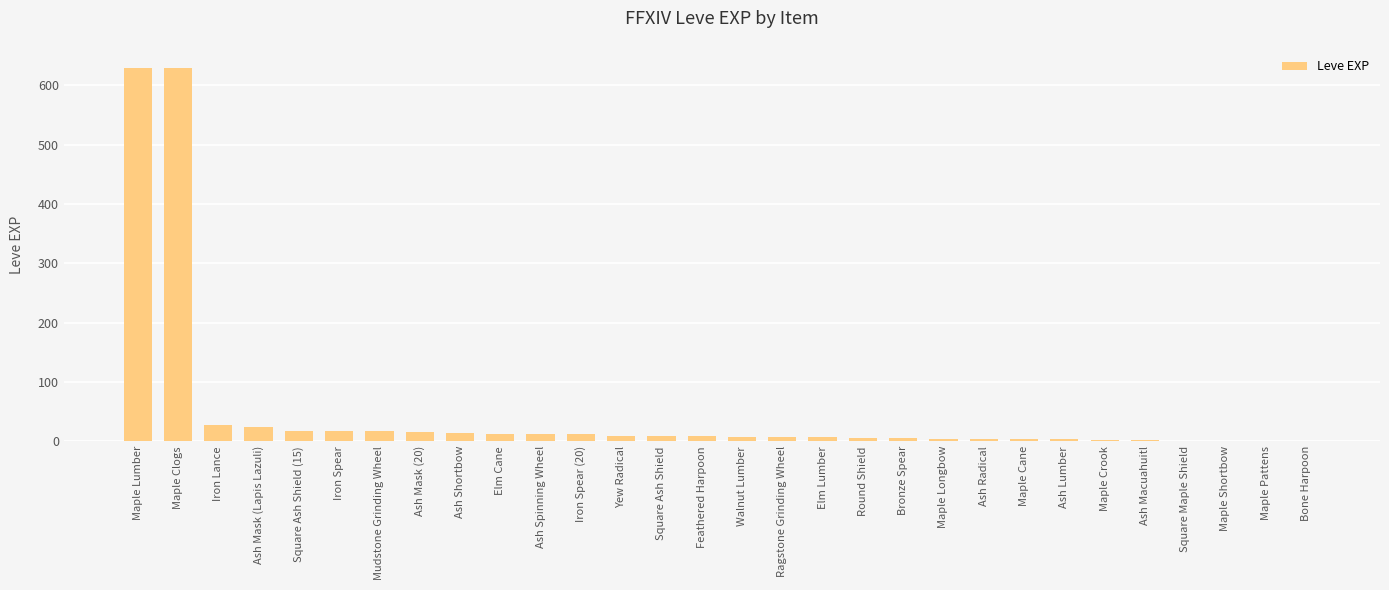

What is the sum of all values?

1515